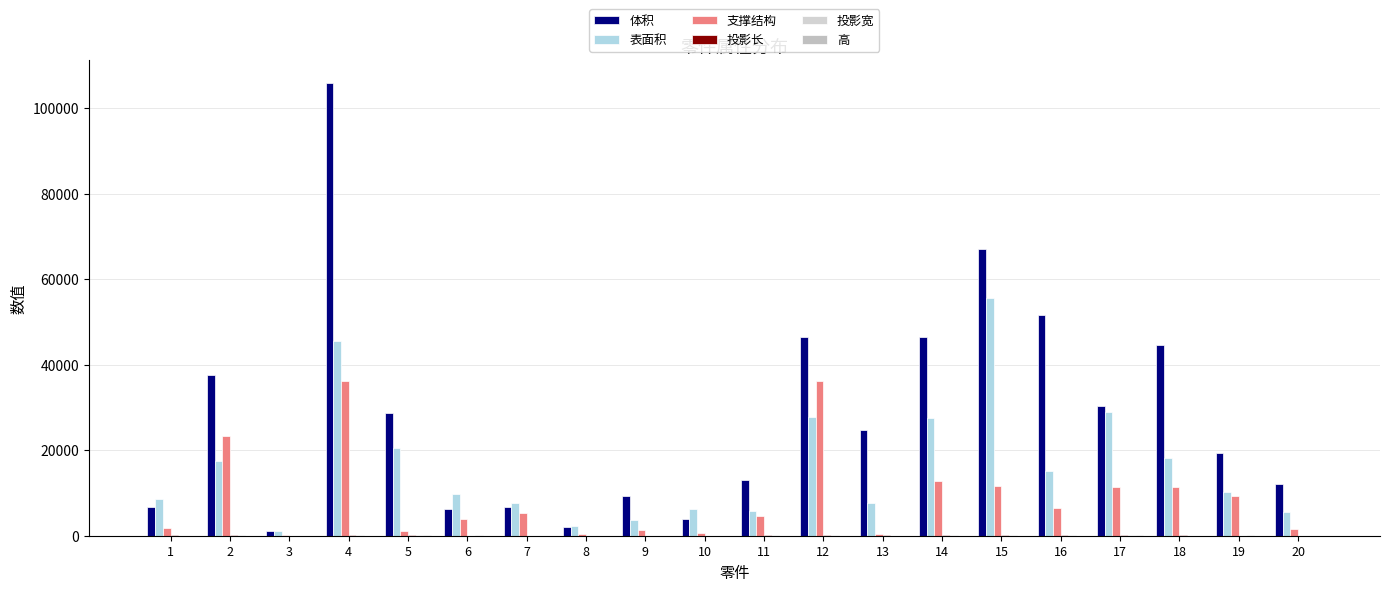

How many series are shown in this chart?

6